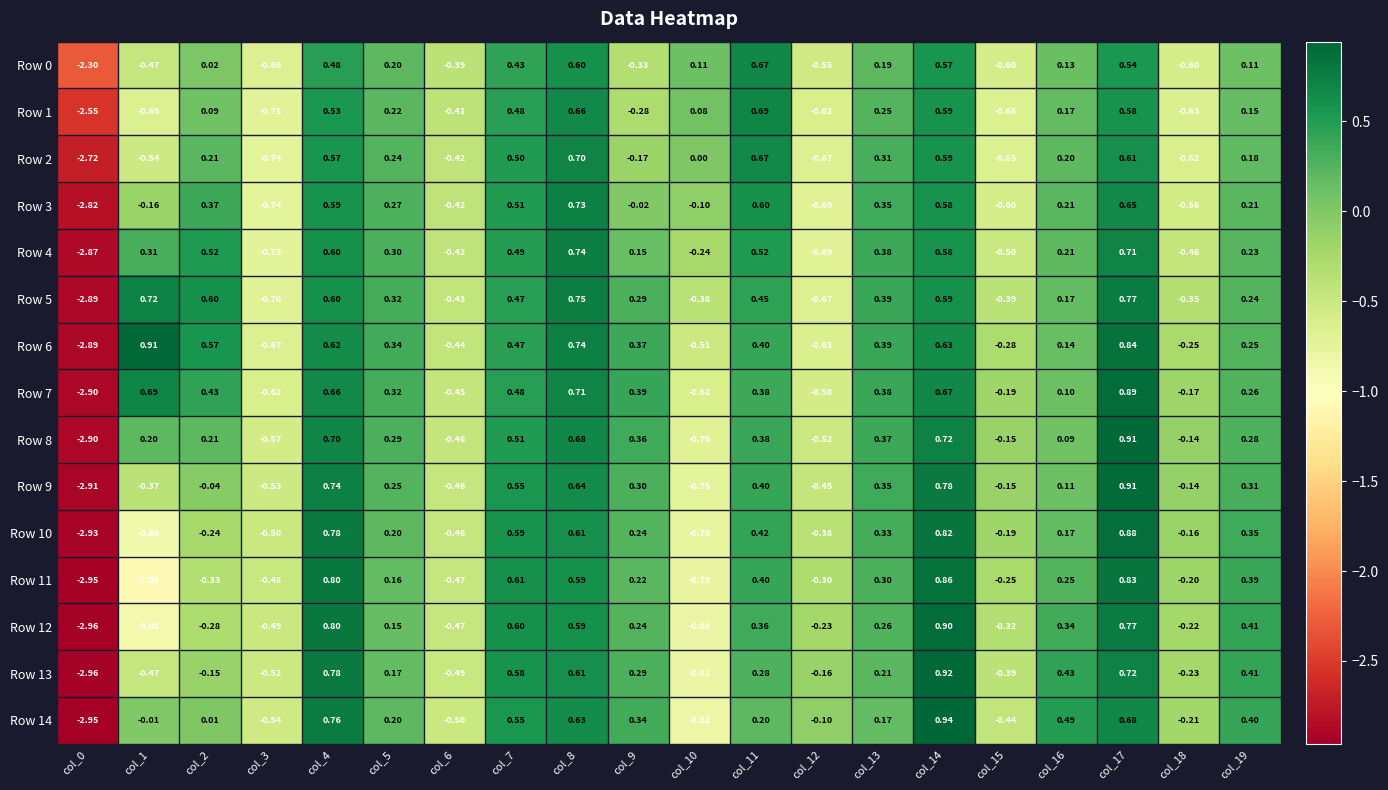

How many values in Row 8 are below zero?

7